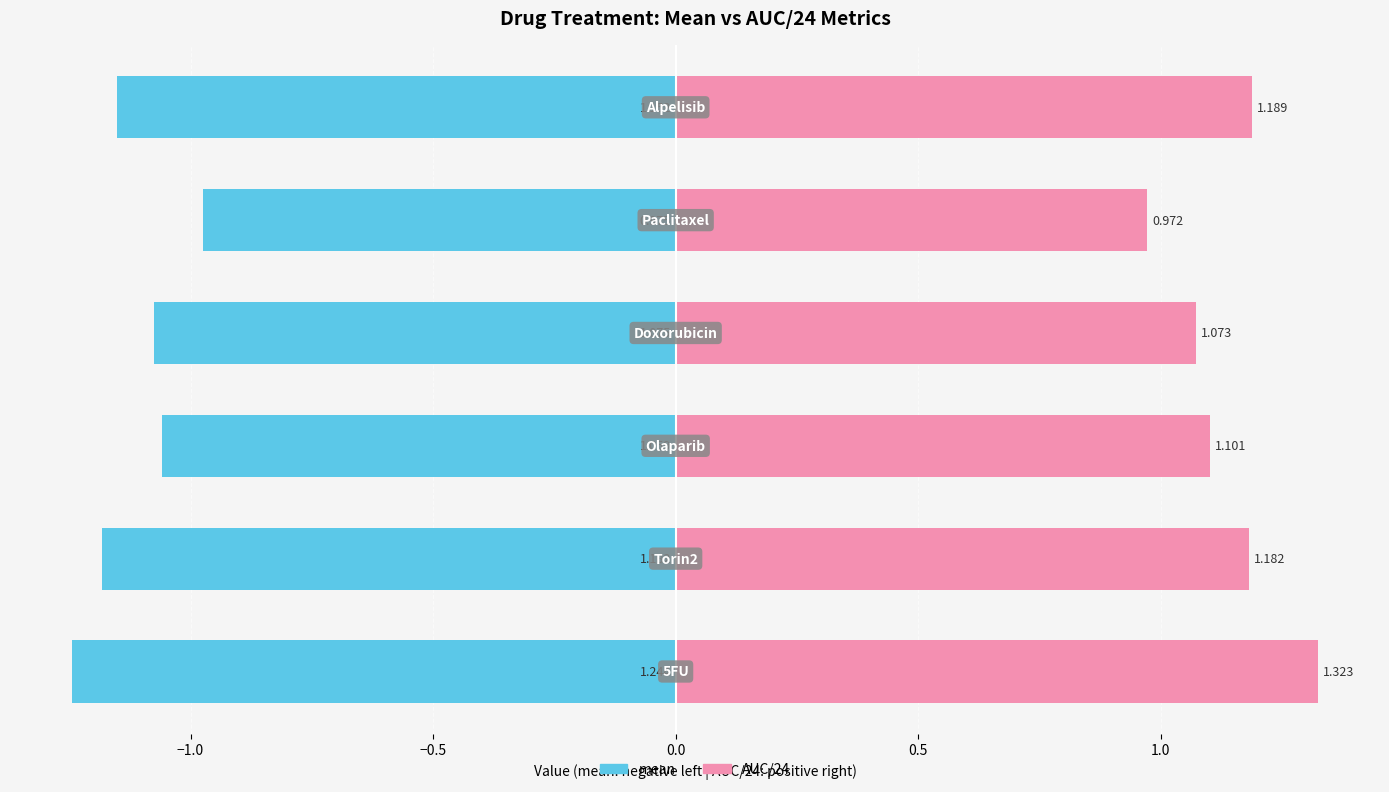

Count the number of data series in this chart.

2